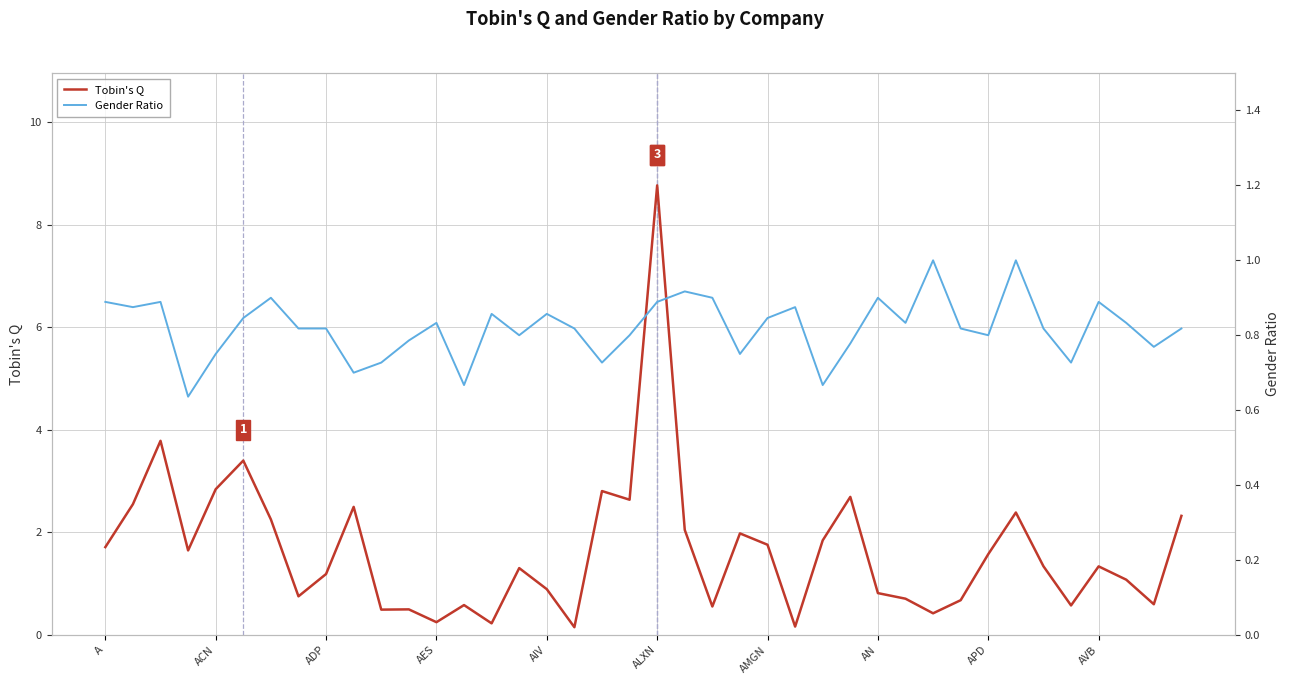

How many intersections are there between Gender Ratio and Tobin's Q?

16